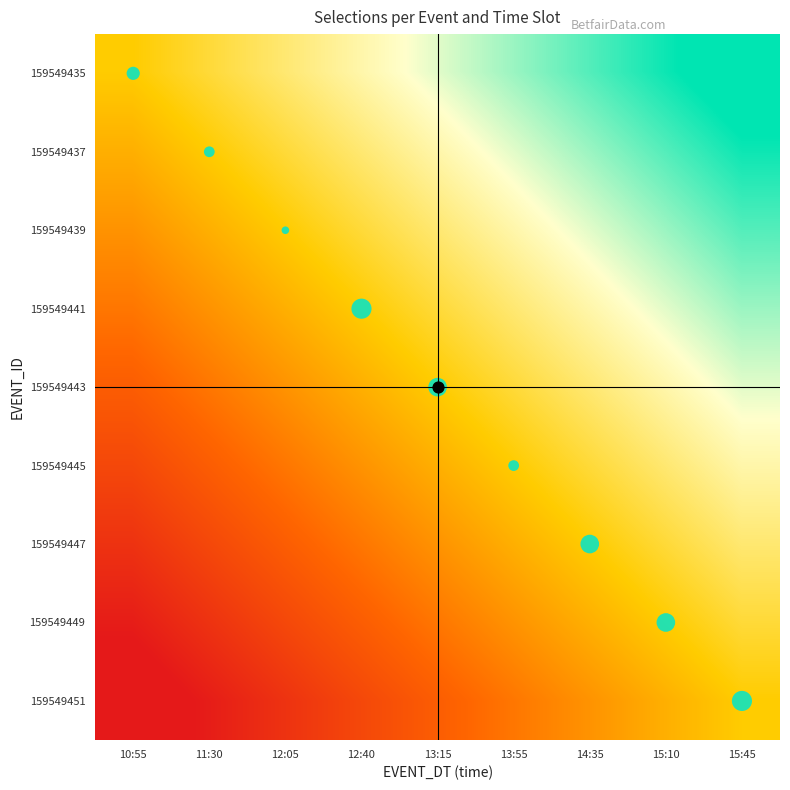

Reading left to right, transcribe all the data shown in this chart.

159549435: 10:55=0.0	11:30=0.1	12:05=0.2	12:40=0.3	13:15=0.4	13:55=0.6	14:35=0.7	15:10=0.8	15:45=0.9
159549437: 10:55=-0.1	11:30=0.0	12:05=0.1	12:40=0.2	13:15=0.3	13:55=0.4	14:35=0.6	15:10=0.7	15:45=0.8
159549439: 10:55=-0.2	11:30=-0.1	12:05=0.0	12:40=0.1	13:15=0.2	13:55=0.3	14:35=0.4	15:10=0.6	15:45=0.7
159549441: 10:55=-0.3	11:30=-0.2	12:05=-0.1	12:40=0.0	13:15=0.1	13:55=0.2	14:35=0.3	15:10=0.4	15:45=0.6
159549443: 10:55=-0.4	11:30=-0.3	12:05=-0.2	12:40=-0.1	13:15=0.0	13:55=0.1	14:35=0.2	15:10=0.3	15:45=0.4
159549445: 10:55=-0.6	11:30=-0.4	12:05=-0.3	12:40=-0.2	13:15=-0.1	13:55=0.0	14:35=0.1	15:10=0.2	15:45=0.3
159549447: 10:55=-0.7	11:30=-0.6	12:05=-0.4	12:40=-0.3	13:15=-0.2	13:55=-0.1	14:35=0.0	15:10=0.1	15:45=0.2
159549449: 10:55=-0.8	11:30=-0.7	12:05=-0.6	12:40=-0.4	13:15=-0.3	13:55=-0.2	14:35=-0.1	15:10=0.0	15:45=0.1
159549451: 10:55=-0.9	11:30=-0.8	12:05=-0.7	12:40=-0.6	13:15=-0.4	13:55=-0.3	14:35=-0.2	15:10=-0.1	15:45=0.0